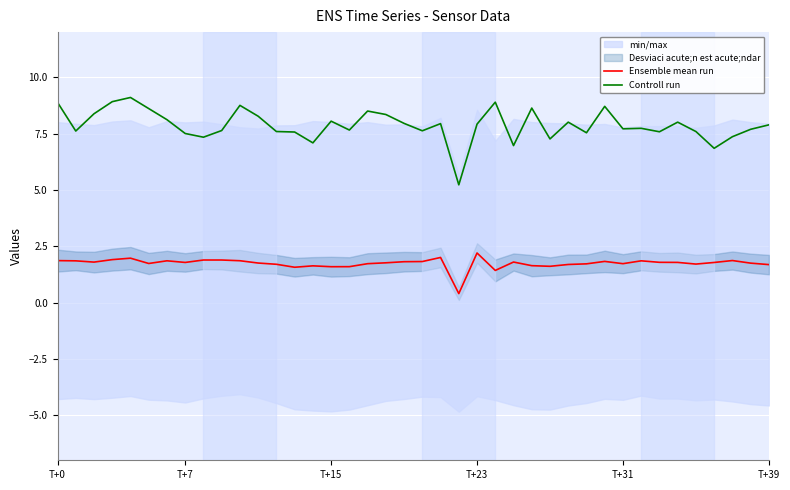

True or false: Controll run and Ensemble mean run intersect in this chart.

False